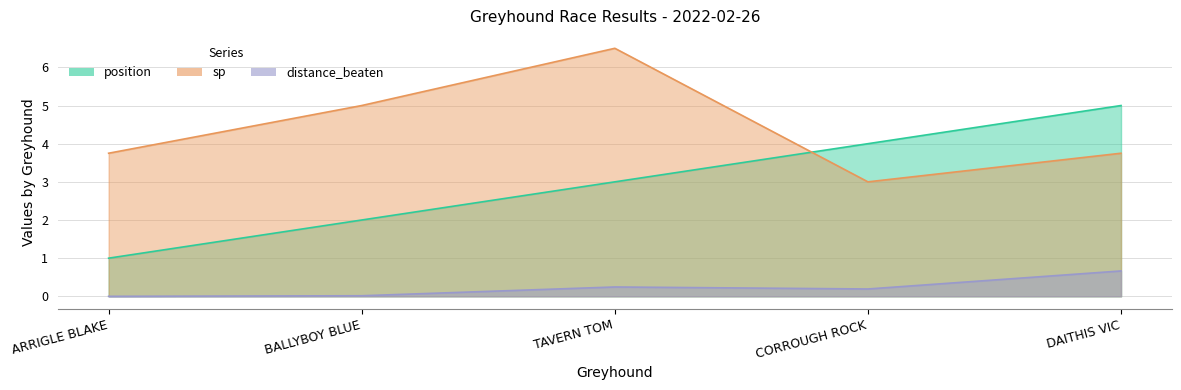

Reading left to right, extract all data points from this chart.

position: 1.0	2.0	3.0	4.0	5.0
sp: 3.8	5.0	6.5	3.0	3.8
distance_beaten: 0.0	0.0	0.2	0.2	0.7